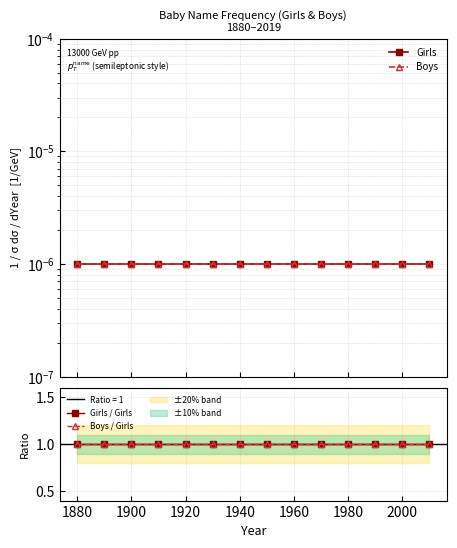

True or false: Girls has more than 2 points higher than both neighbors.

False